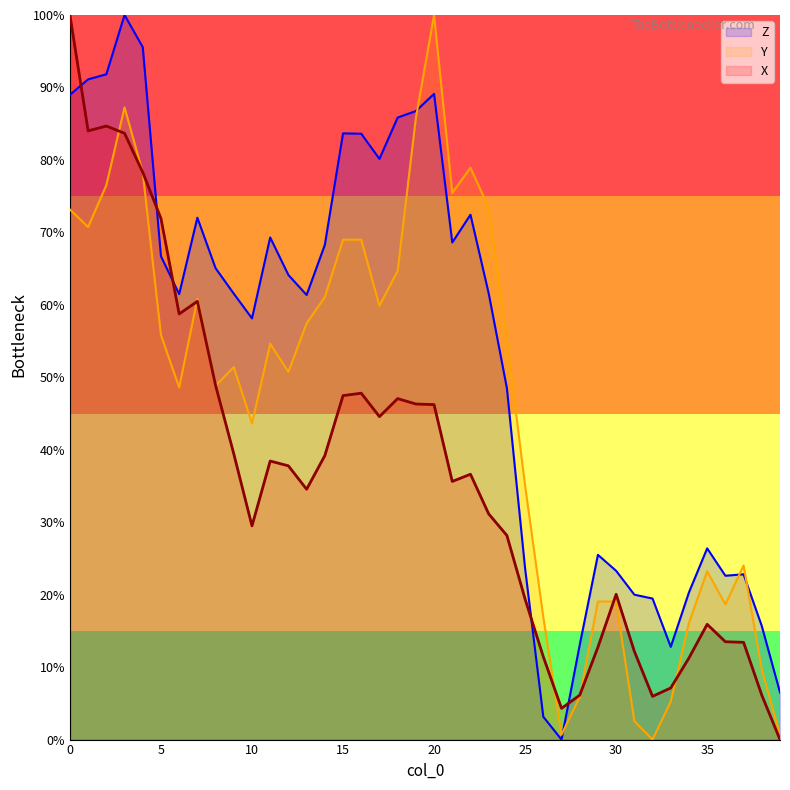

Rank the categories by X value from lowest to highest.

39, 27, 32, 28, 38, 33, 34, 26, 31, 29, 37, 36, 35, 25, 30, 24, 10, 23, 13, 21, 22, 12, 11, 14, 9, 17, 20, 19, 18, 15, 16, 8, 6, 7, 5, 4, 3, 1, 2, 0